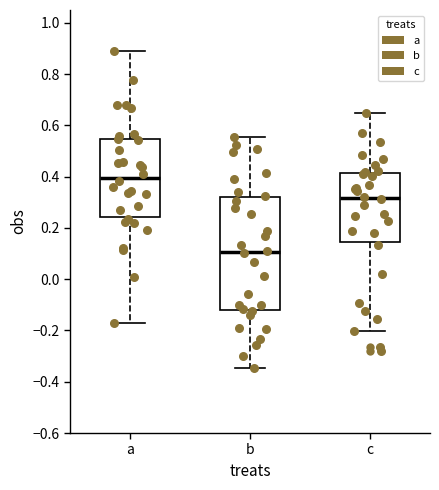

Comparing the boxes themselves (not the whiskers), which one is the tallest?

b